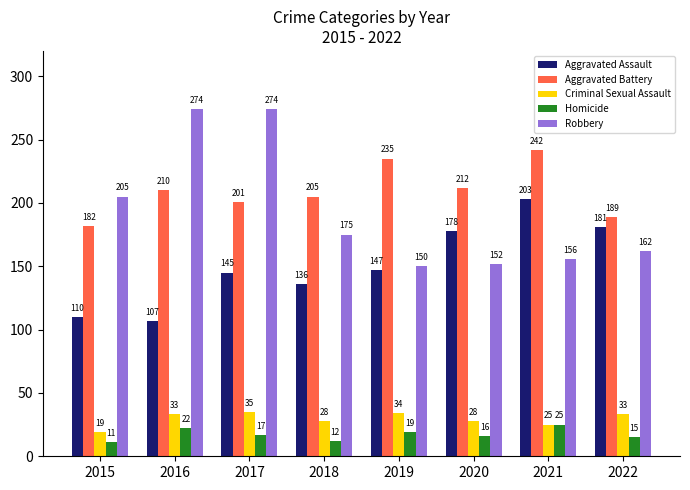

Which series has the largest total across all categories?

Aggravated Battery